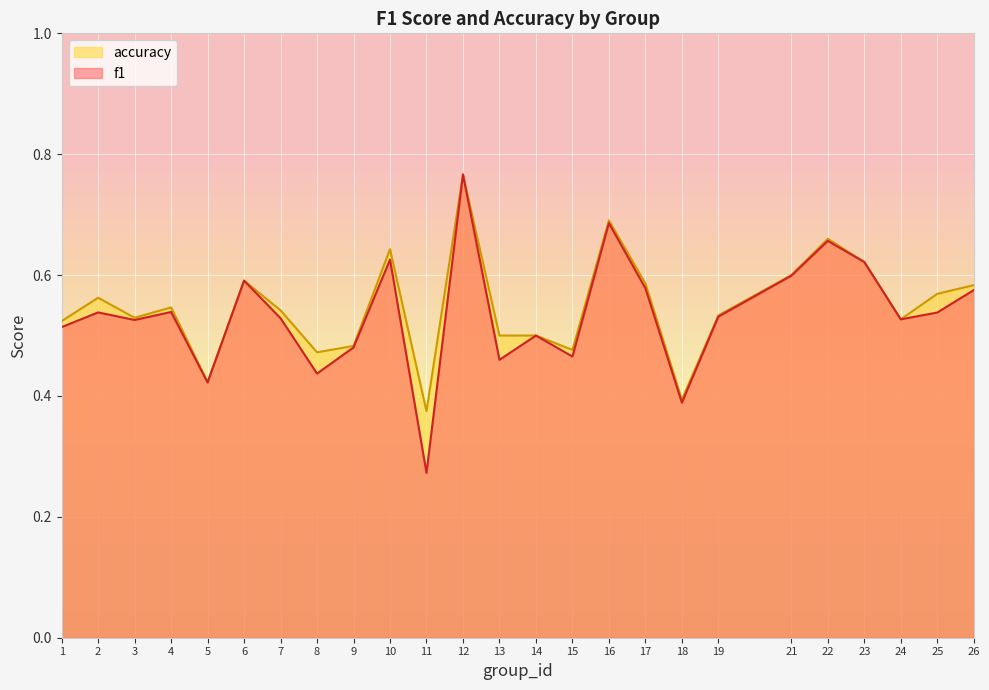

List the series in order of their peak value, highest first.

accuracy, f1